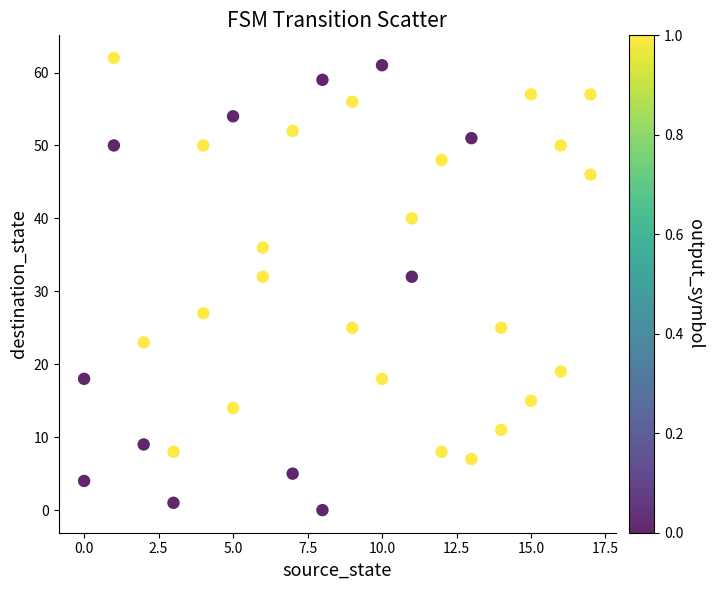

What is the range of X values (max minus min)?

17